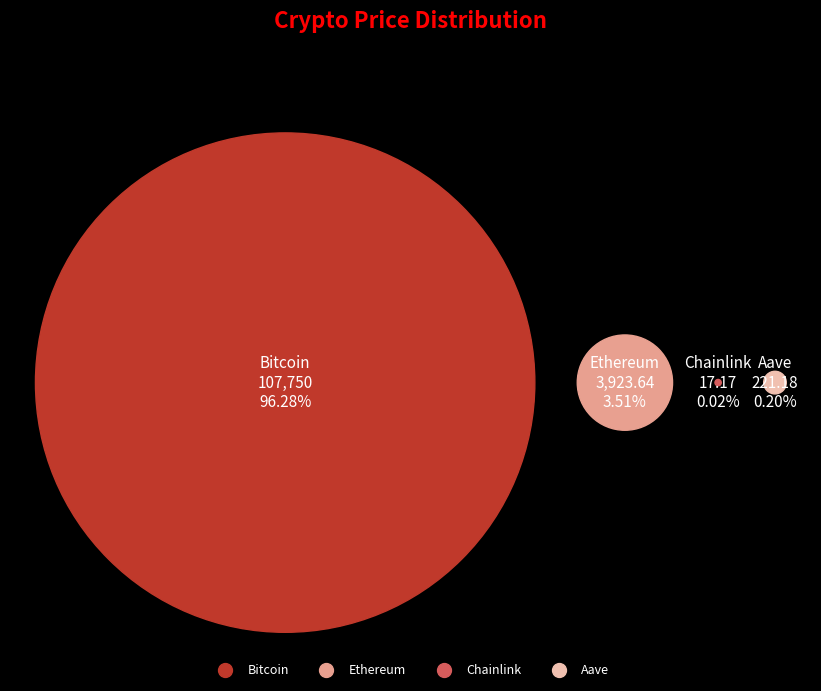

Which category has the biggest portion of the pie?

Bitcoin